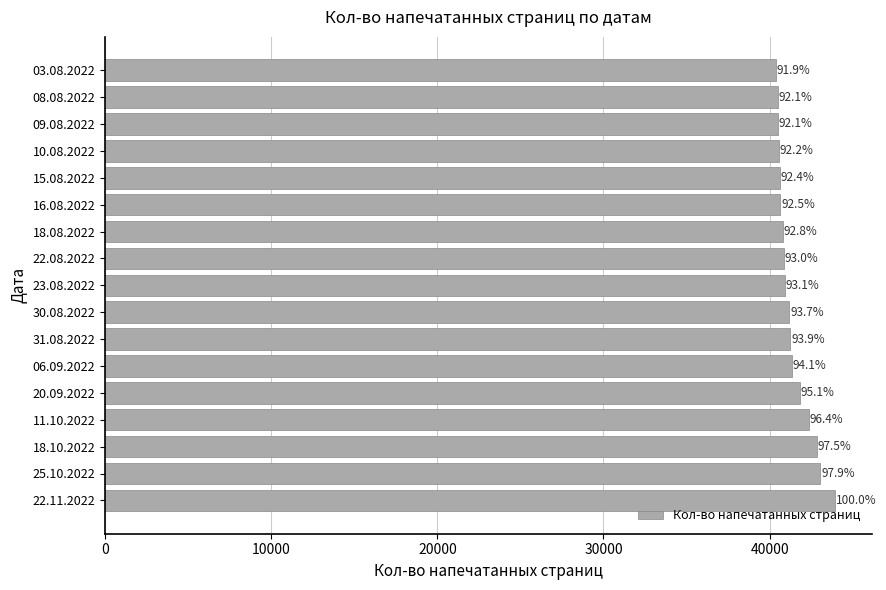

Does the chart contain any negative values?

No